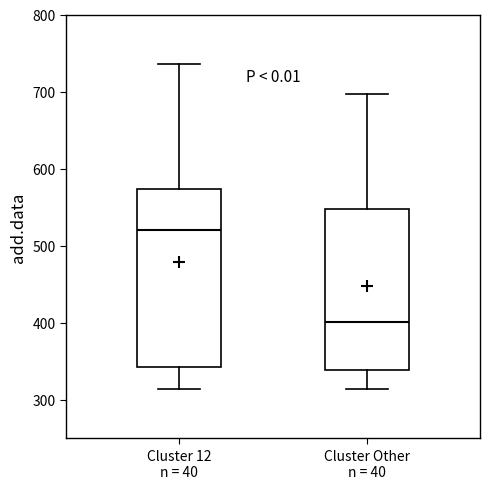

Which box is the tallest, from its lower edge to its upper edge?

Cluster 12 n = 40